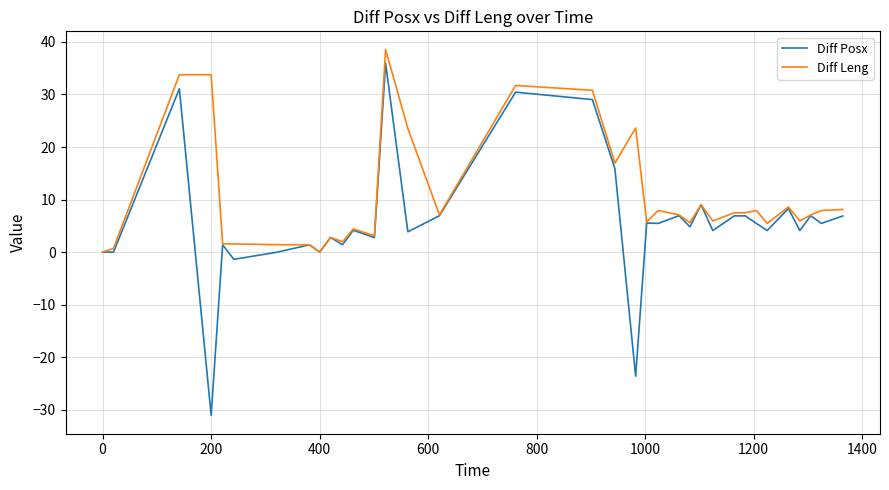

True or false: Diff Leng has more than 1 points higher than both neighbors.

True